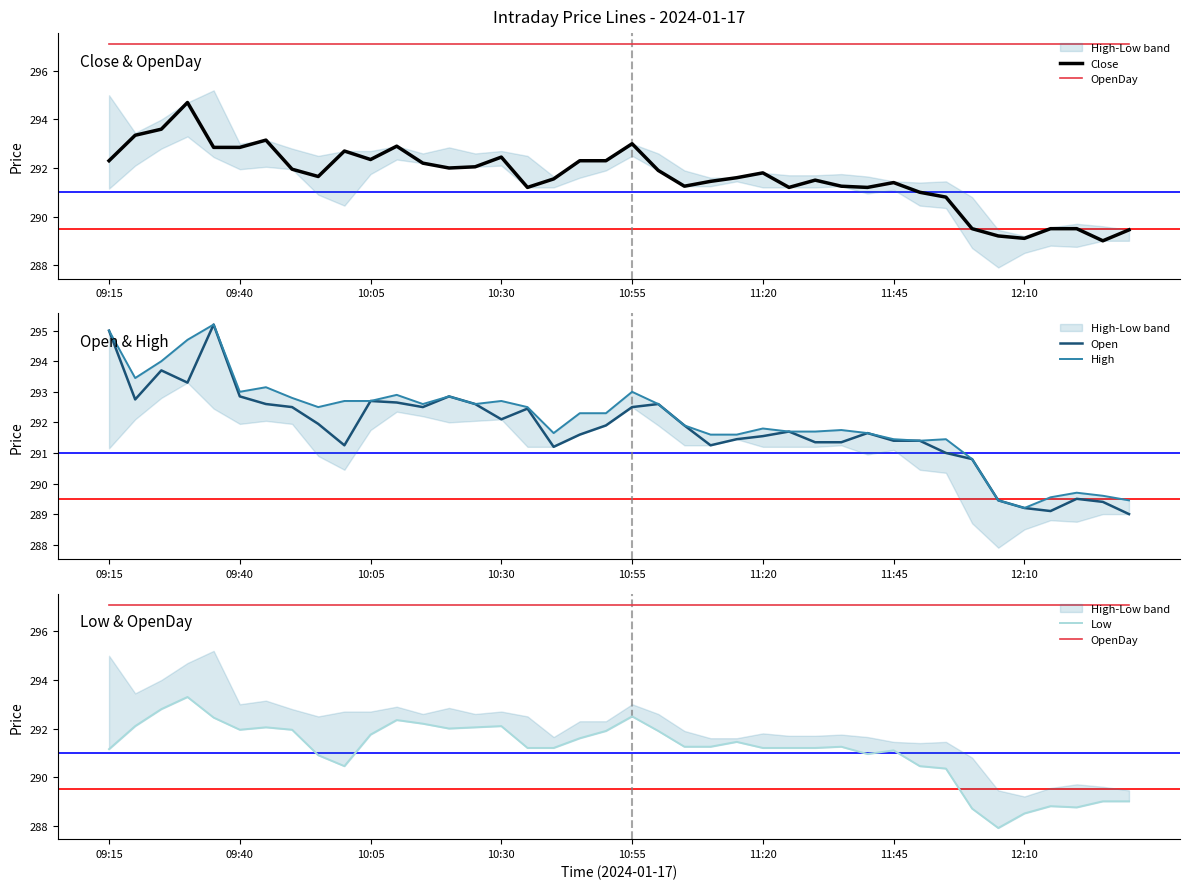

Reading right to left, transcribe all the data shown in this chart.

Close: 289.4	289.0	289.5	289.5	289.1	289.2	289.5	290.8	291.0	291.4	291.2	291.2	291.5	291.2	291.8	291.6	291.4	291.2	291.9	293.0	292.3	292.3	291.6	291.2	292.4	292.1	292.0	292.2	292.9	292.4	292.7	291.6	291.9	293.1	292.9	292.9	294.7	293.6	293.4	292.3
OpenDay: 297.1	297.1	297.1	297.1	297.1	297.1	297.1	297.1	297.1	297.1	297.1	297.1	297.1	297.1	297.1	297.1	297.1	297.1	297.1	297.1	297.1	297.1	297.1	297.1	297.1	297.1	297.1	297.1	297.1	297.1	297.1	297.1	297.1	297.1	297.1	297.1	297.1	297.1	297.1	297.1
Open: 289.0	289.4	289.5	289.1	289.2	289.4	290.8	291.0	291.4	291.4	291.6	291.4	291.4	291.7	291.6	291.4	291.2	291.9	292.6	292.5	291.9	291.6	291.2	292.4	292.1	292.6	292.9	292.5	292.6	292.7	291.2	291.9	292.5	292.6	292.9	295.2	293.3	293.7	292.8	295.0
High: 289.4	289.6	289.7	289.6	289.2	289.4	290.8	291.4	291.4	291.4	291.6	291.8	291.7	291.7	291.8	291.6	291.6	291.9	292.6	293.0	292.3	292.3	291.6	292.5	292.7	292.6	292.9	292.6	292.9	292.7	292.7	292.5	292.8	293.1	293.0	295.2	294.7	294.0	293.4	295.0
Low: 289.0	289.0	288.8	288.8	288.5	287.9	288.7	290.4	290.4	291.1	290.9	291.2	291.2	291.2	291.2	291.4	291.2	291.2	291.9	292.5	291.9	291.6	291.2	291.2	292.1	292.1	292.0	292.2	292.4	291.8	290.4	290.9	291.9	292.1	291.9	292.4	293.3	292.8	292.1	291.1